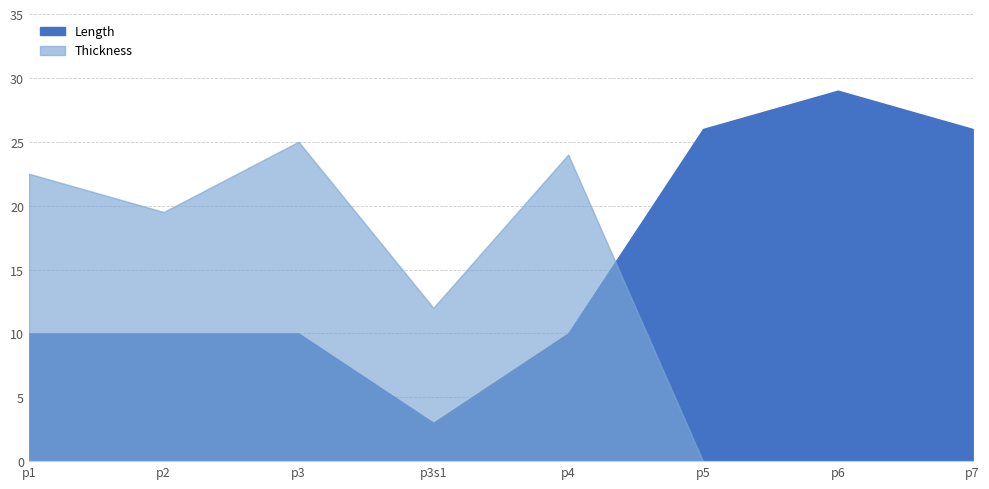

Where is the first local minimum for Thickness?

p2